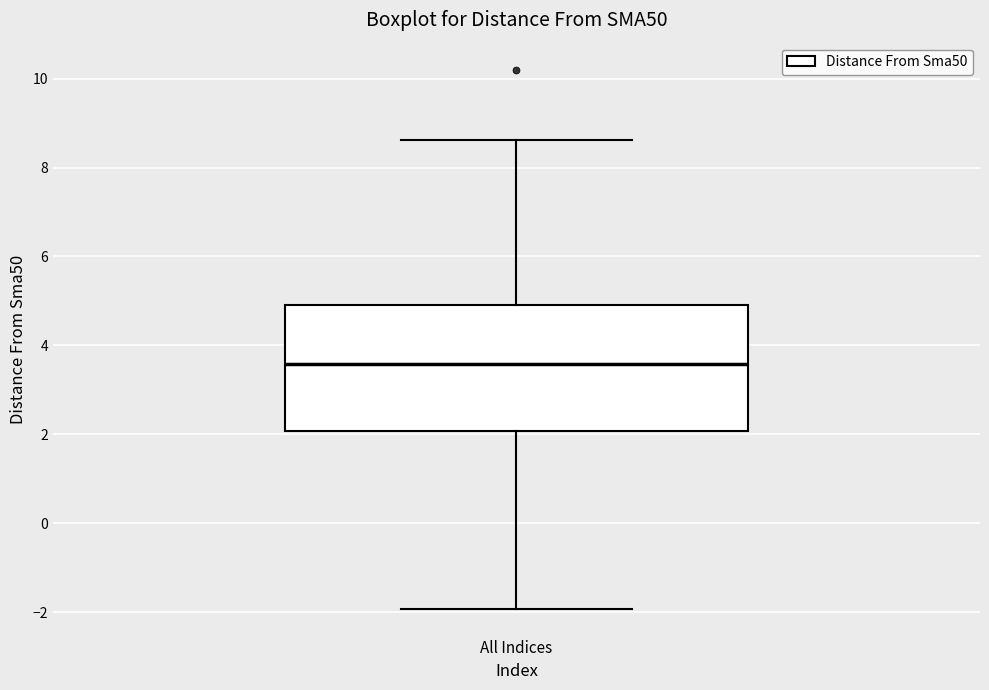

Read this box plot against the y-axis: the position of the median line, the range covered by the box, and the ends of both whiskers. The values are not printed on the chart, so give them approximately, as read against the axis.

median 3.6, box 2.0 to 5.0, whiskers -2.0 to 8.6